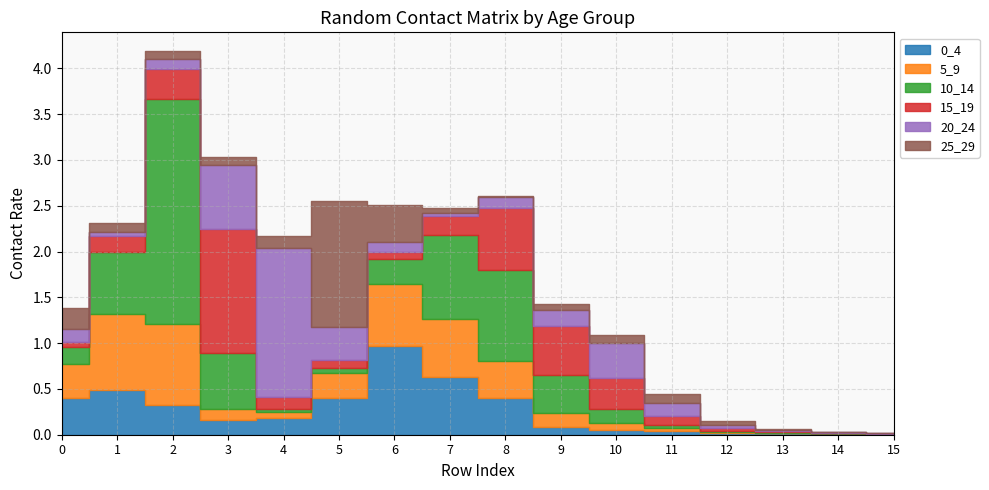

Reading right to left, list all the values displayed in this chart.

0_4: 15=0.0	14=0.0	13=0.0	12=0.0	11=0.0	10=0.0	9=0.1	8=0.4	7=0.6	6=1.0	5=0.4	4=0.2	3=0.2	2=0.3	1=0.5	0=0.4
5_9: 15=0.0	14=0.0	13=0.0	12=0.0	11=0.0	10=0.1	9=0.2	8=0.4	7=0.6	6=0.7	5=0.3	4=0.1	3=0.1	2=0.9	1=0.8	0=0.4
10_14: 15=0.0	14=0.0	13=0.0	12=0.0	11=0.0	10=0.1	9=0.4	8=1.0	7=0.9	6=0.3	5=0.1	4=0.0	3=0.6	2=2.5	1=0.7	0=0.2
15_19: 15=0.0	14=0.0	13=0.0	12=0.0	11=0.1	10=0.3	9=0.5	8=0.7	7=0.2	6=0.1	5=0.1	4=0.1	3=1.4	2=0.3	1=0.2	0=0.1
20_24: 15=0.0	14=0.0	13=0.0	12=0.0	11=0.1	10=0.4	9=0.2	8=0.1	7=0.0	6=0.1	5=0.4	4=1.6	3=0.7	2=0.1	1=0.0	0=0.1
25_29: 15=0.0	14=0.0	13=0.0	12=0.0	11=0.1	10=0.1	9=0.1	8=0.0	7=0.0	6=0.4	5=1.4	4=0.1	3=0.1	2=0.1	1=0.1	0=0.2